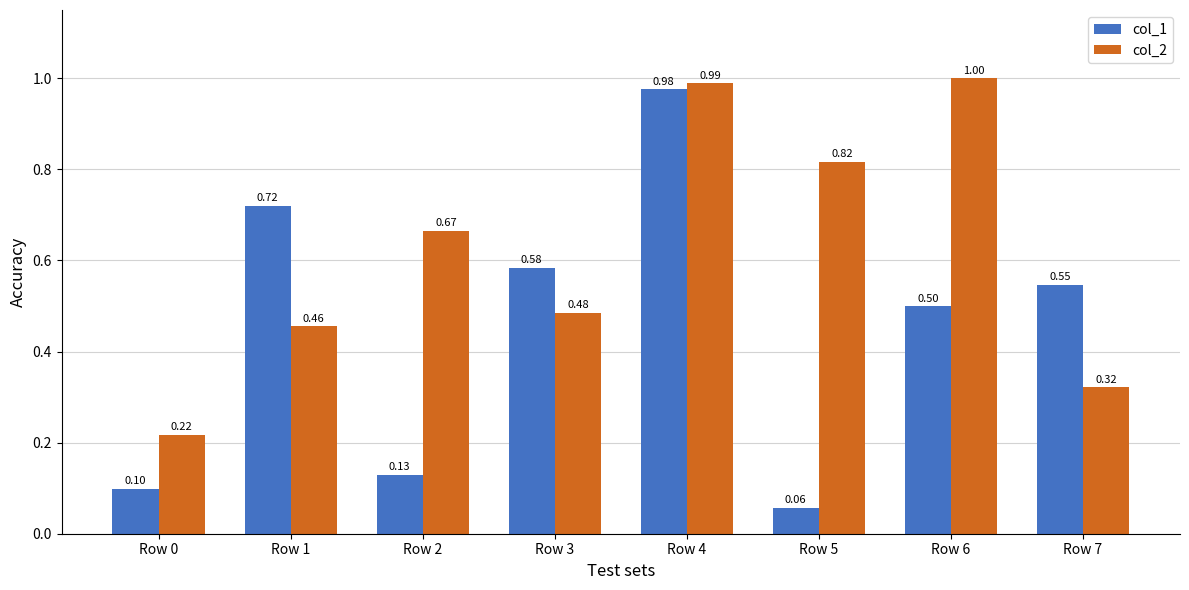

List the series in order of their overall mean, highest first.

col_2, col_1